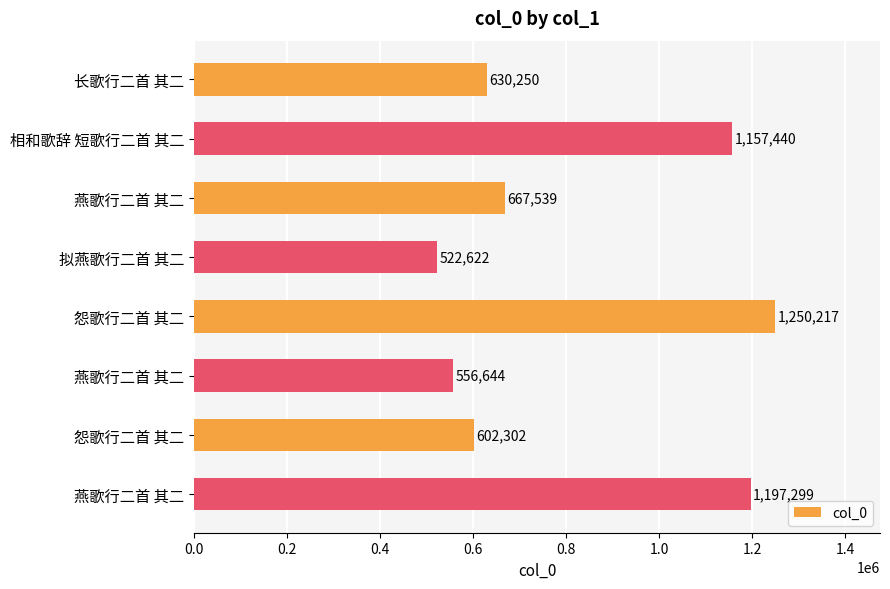

How many distinct data groups are displayed?

1